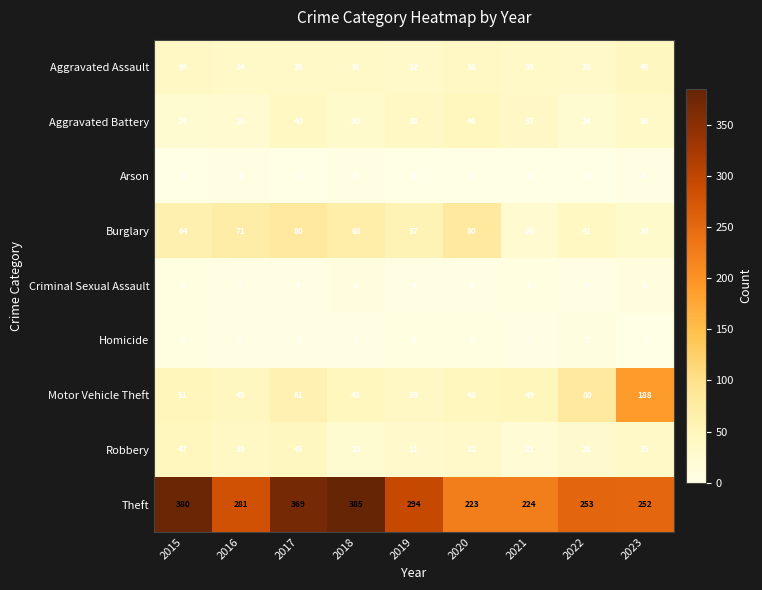

Rank the series by their maximum value, from highest to lowest.

Theft, Motor Vehicle Theft, Burglary, Robbery, Aggravated Battery, Aggravated Assault, Criminal Sexual Assault, Homicide, Arson